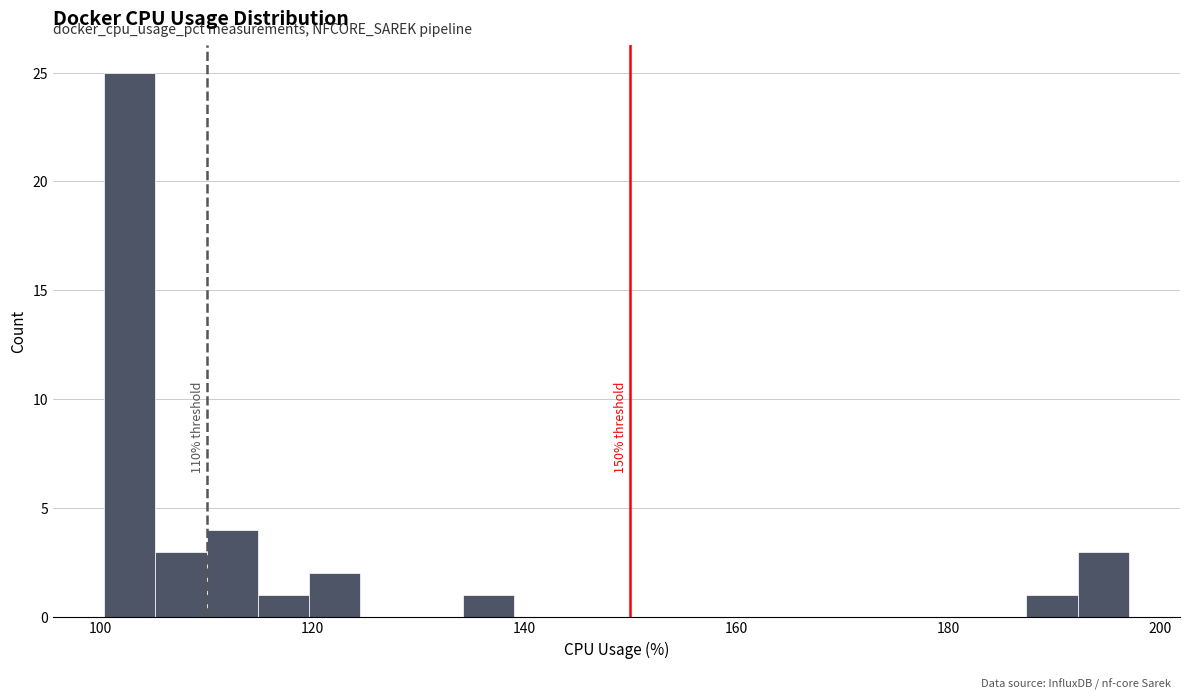

Read against the x-axis, roughly where is the centre of the tallest bar?

102